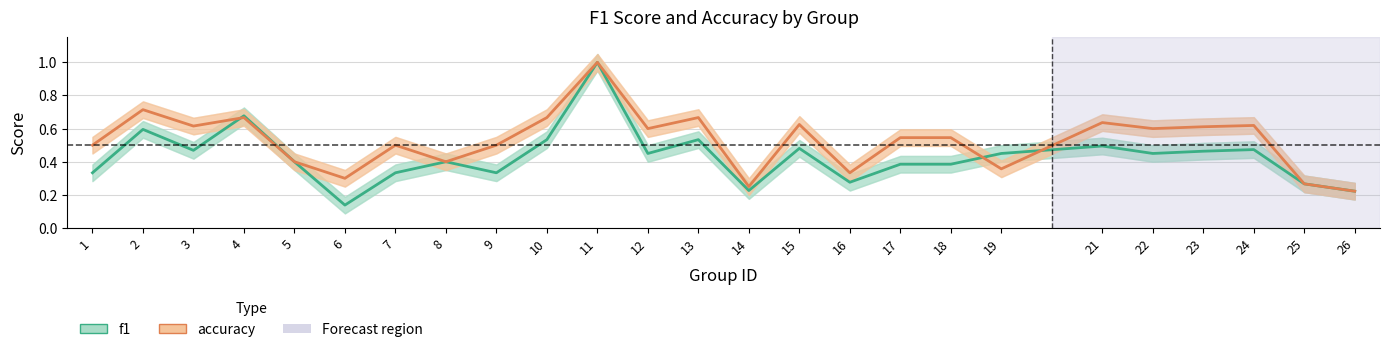

What is the difference between the maximum and minimum values in the f1 series?

0.9